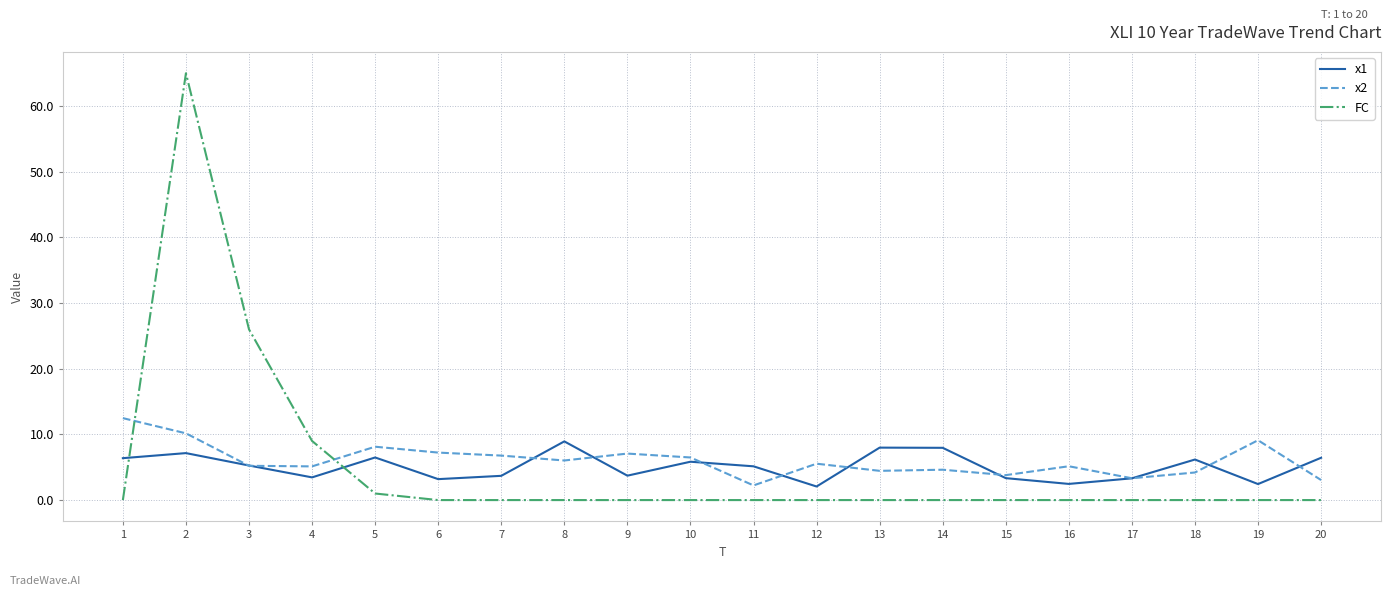

What is the minimum value for x2?

2.2